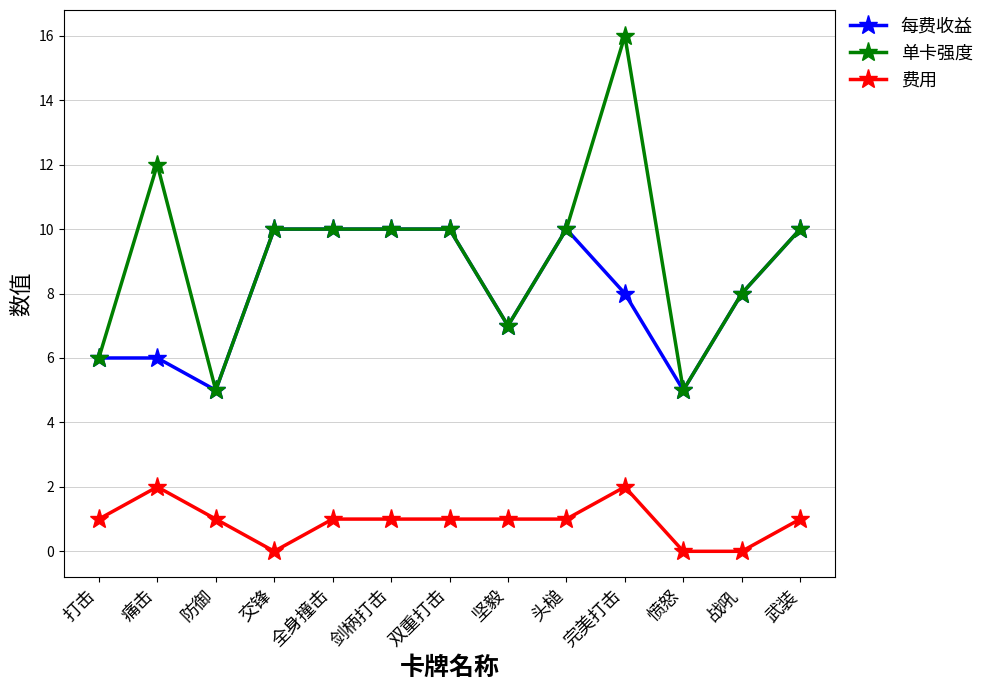

What is the label of the 1st point from the right?

武装